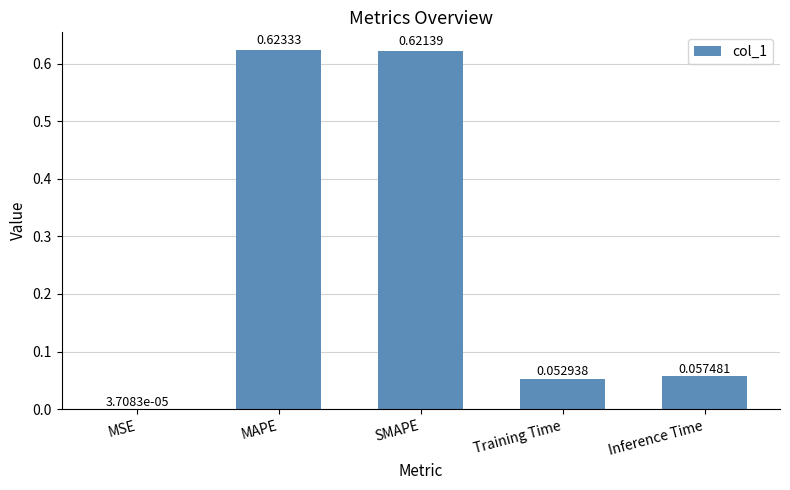

What is the sum of the values at MAPE and SMAPE?

1.2